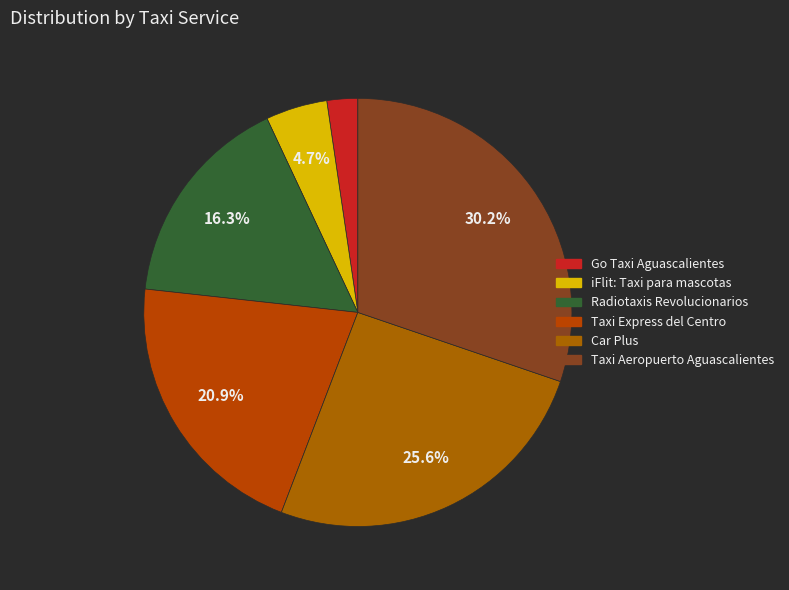

How much of the chart is everything except Radiotaxis Revolucionarios?

83.7%